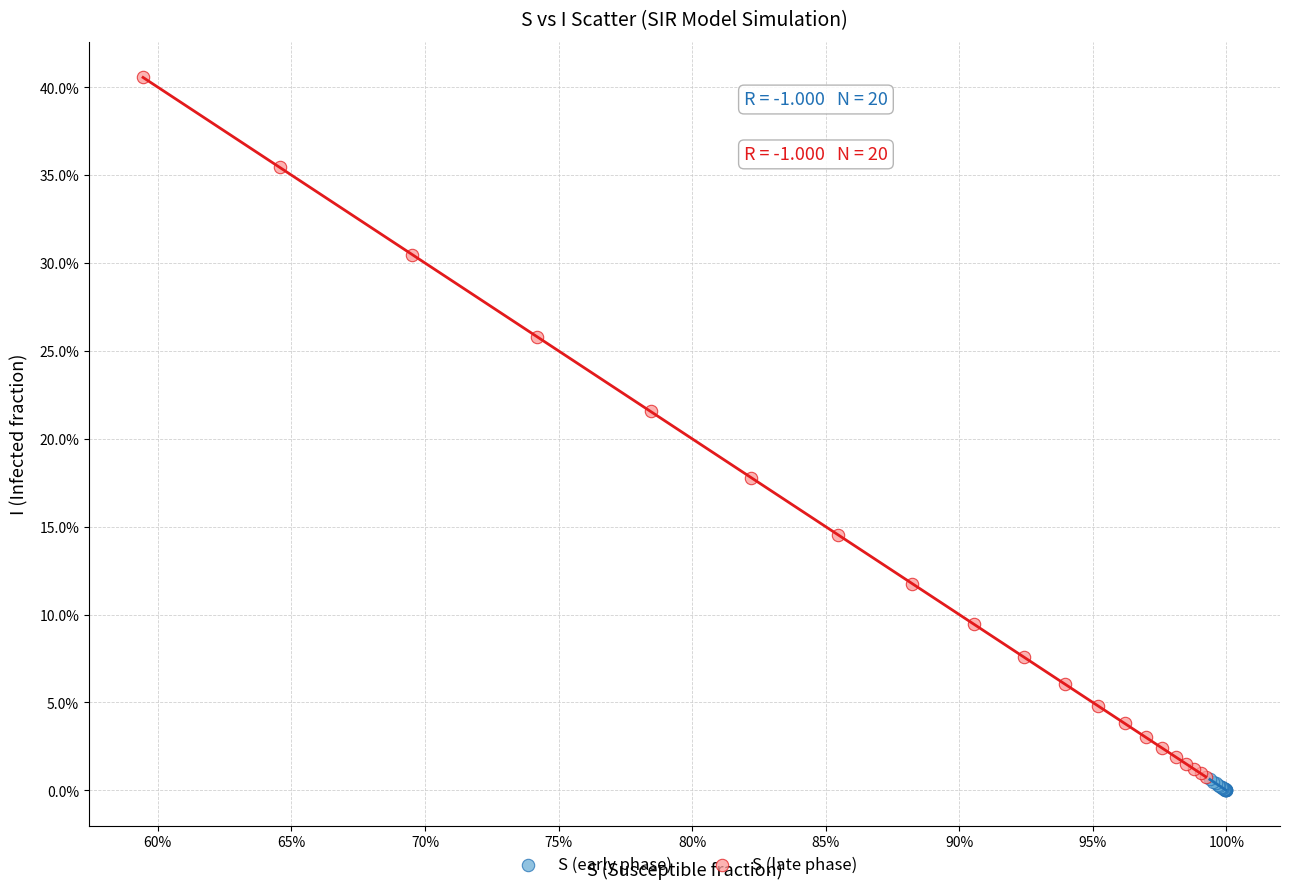

Which series has the largest Y range (max minus min)?

S (late phase)